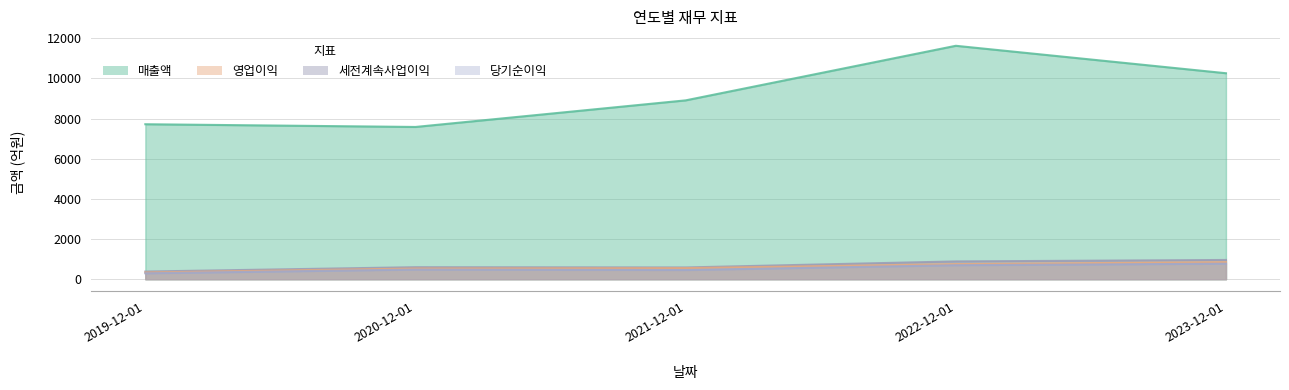

How many interior local valleys does the 세전계속사업이익 series have?

1